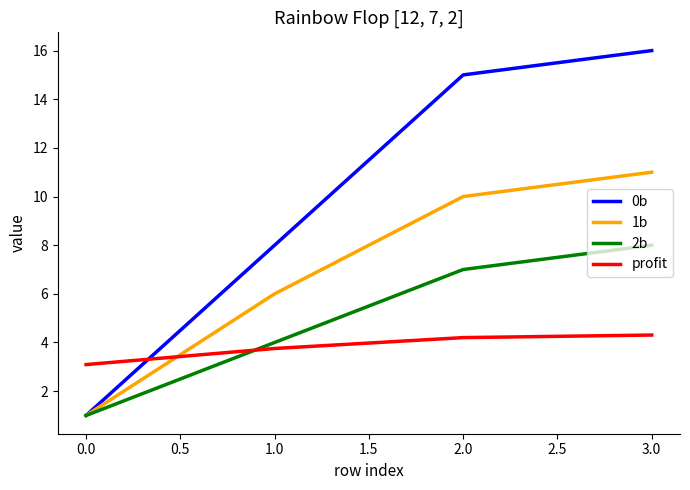

Is it true that profit equals 1.3 at 0.0?

False